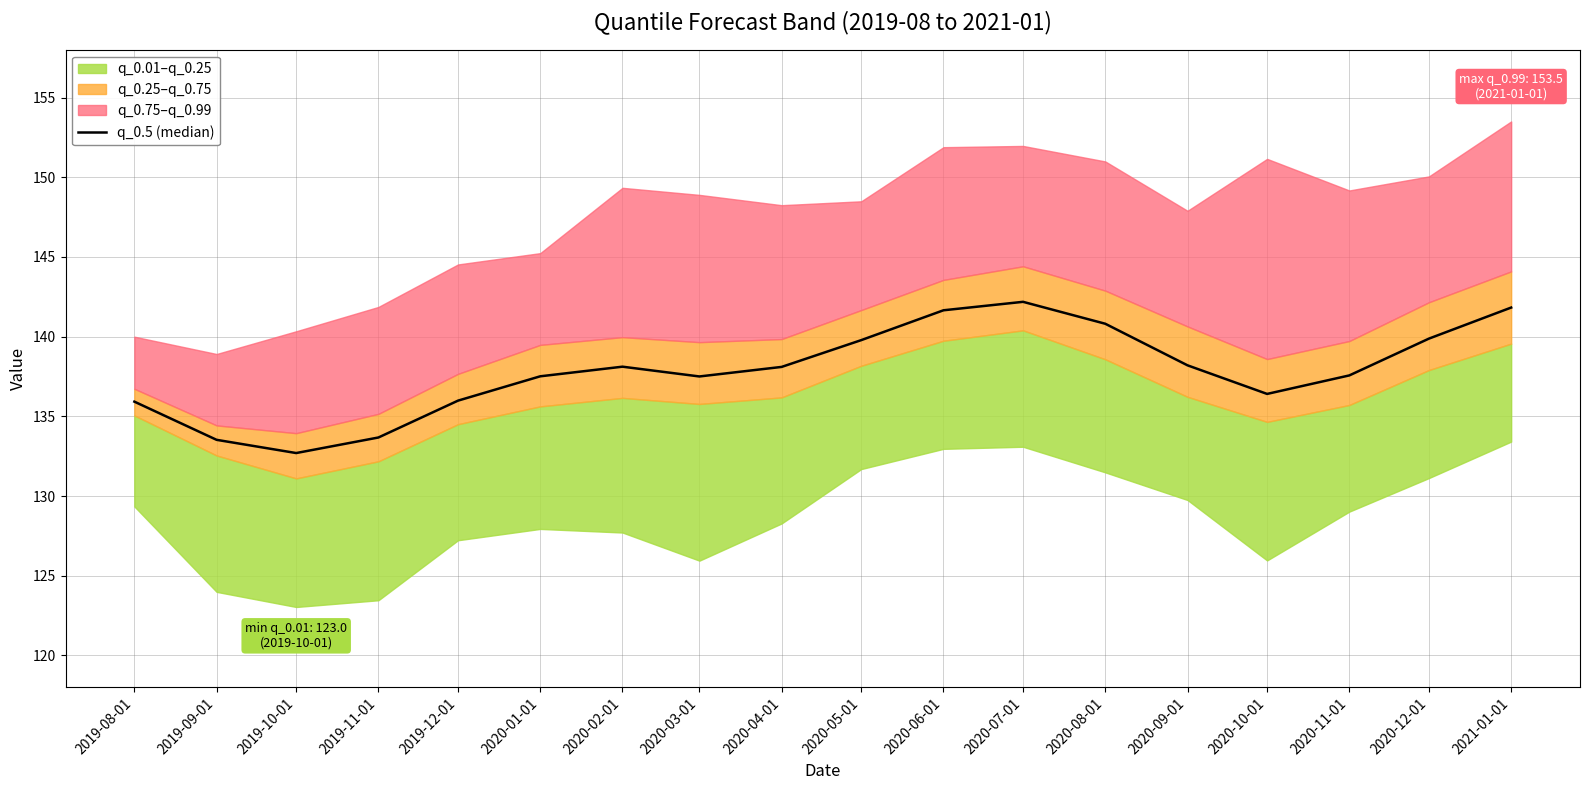

Where is the first local minimum?

2019-10-01